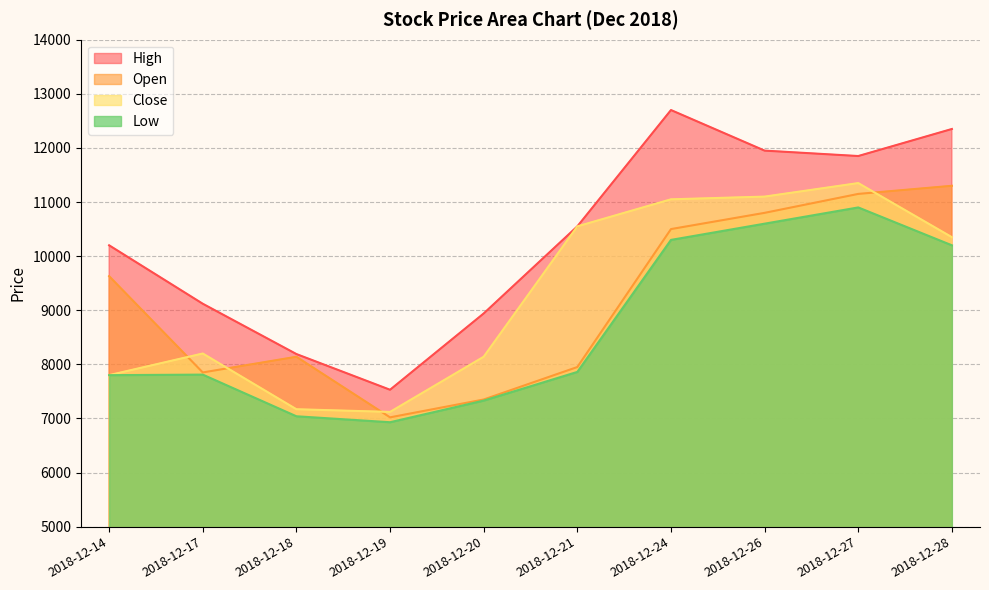

At 2018-12-28, list the series in order from largest to smallest.

High, Open, Close, Low